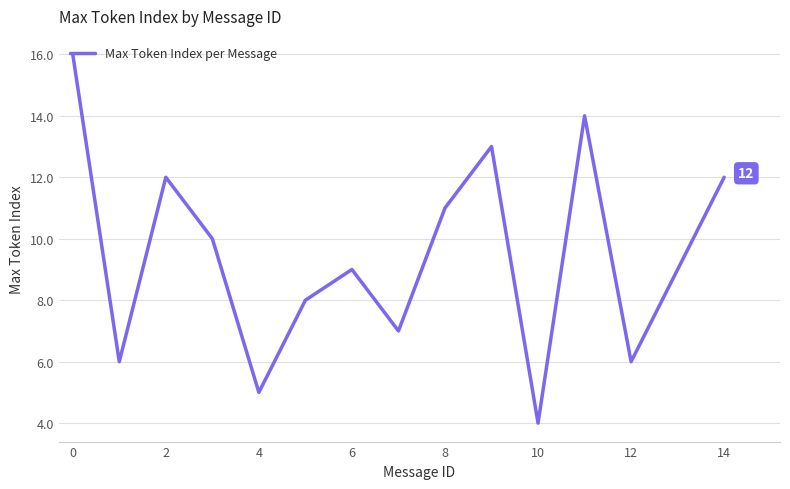

What is the greatest value displayed?

16